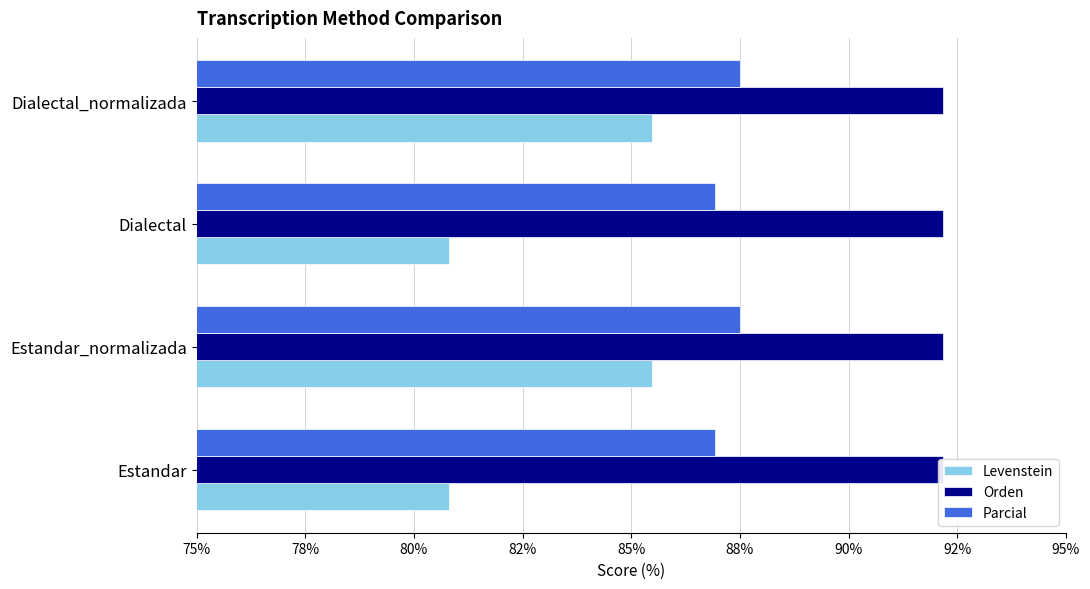

How many data points in Levenstein are above 85?

2